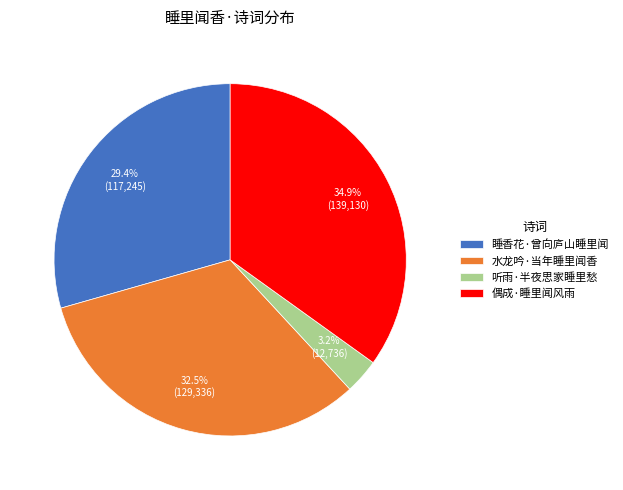

How many slices are in this pie chart?

4